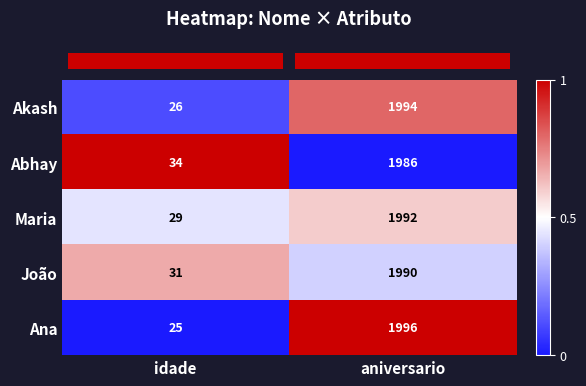

Between idade and aniversario, which series saw the biggest shift?

Ana